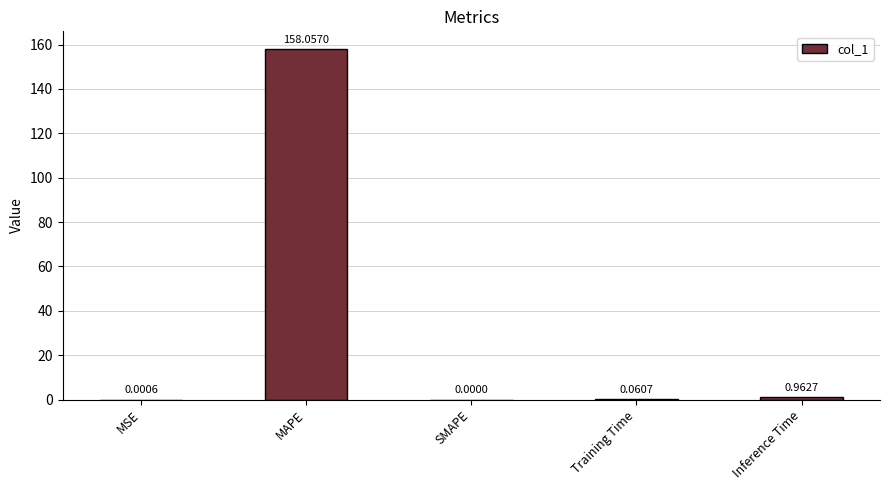

Which category has the highest value across all series?

MAPE